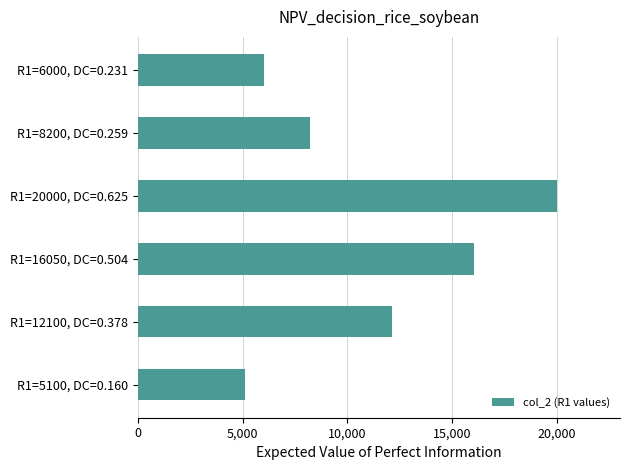

The value at R1=6000, DC=0.231 is 8739. True or false?

False